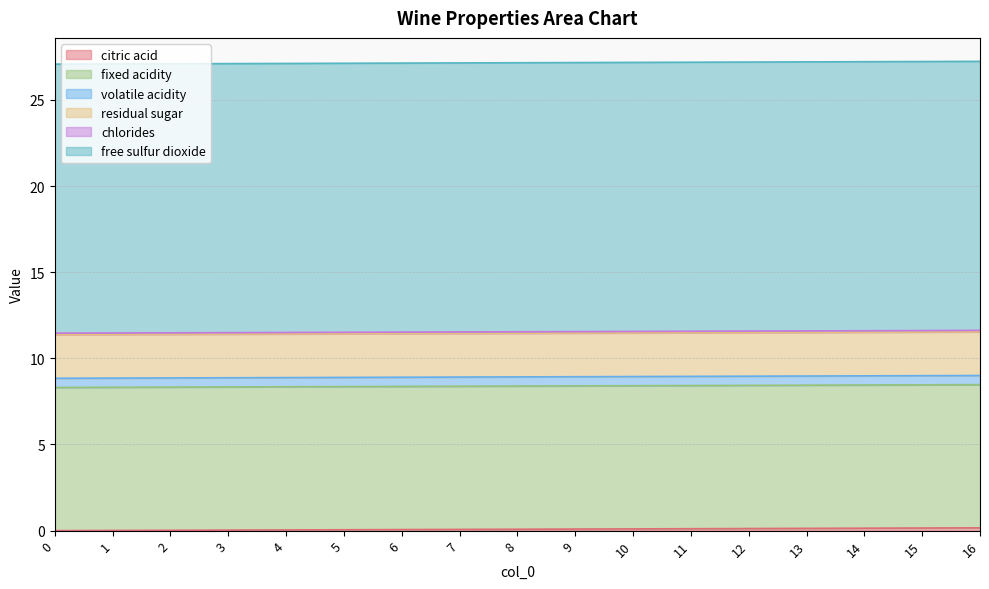

How many distinct data groups are displayed?

6